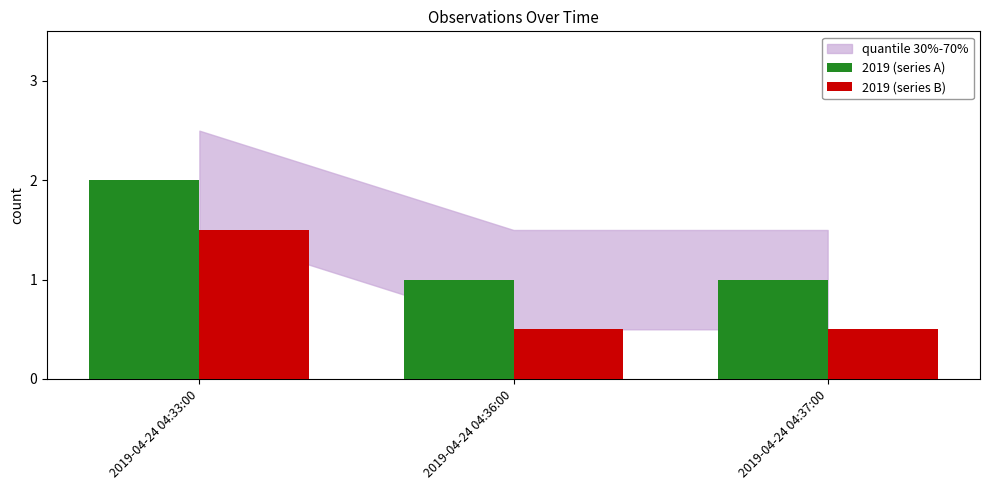

What is the total value across all series at 2019-04-24 04:33:00?

3.5